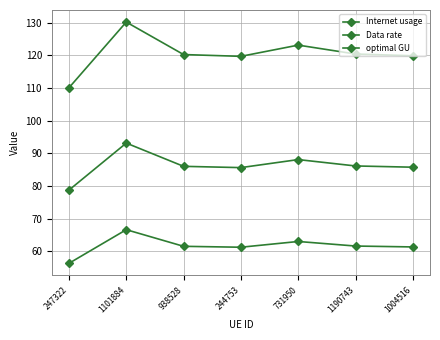

How many lines are shown in the chart?

3